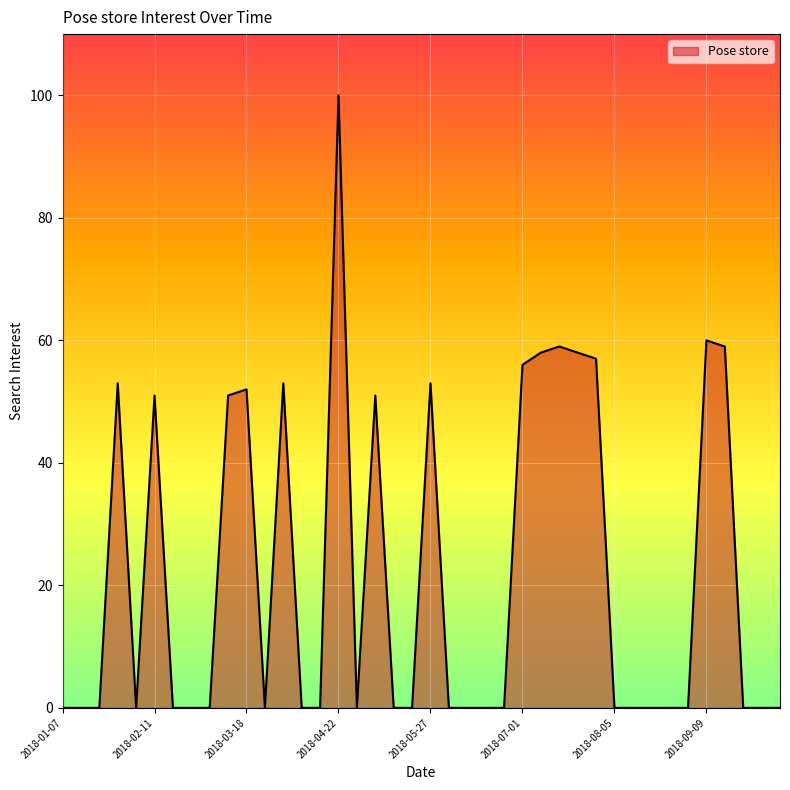

What is the maximum value shown in the chart?

100